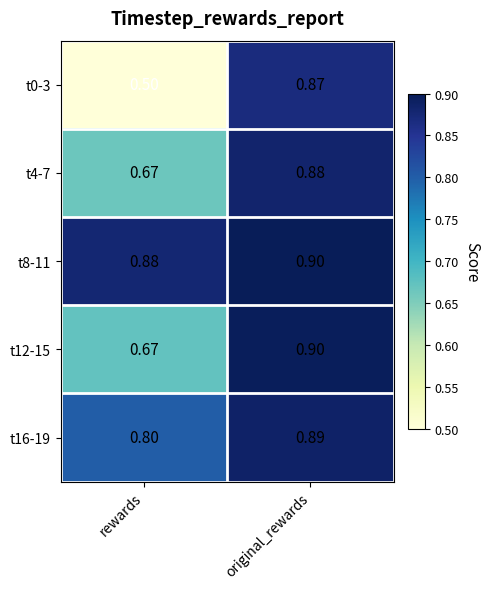

Where is t8-11 nearest to the value 0?

rewards